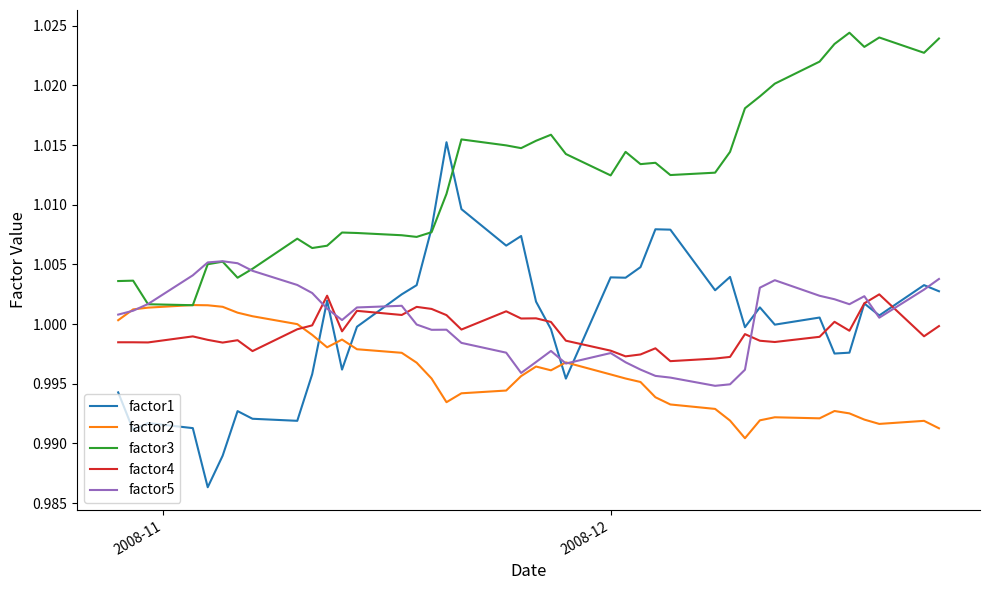

Which series has the largest total across all categories?

factor3